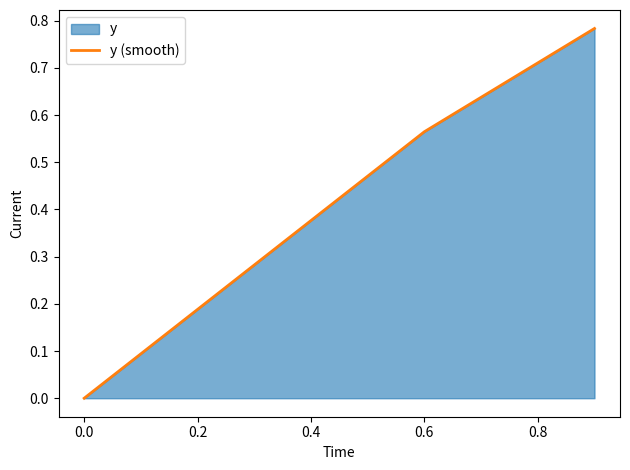

What is the greatest value displayed?

0.8